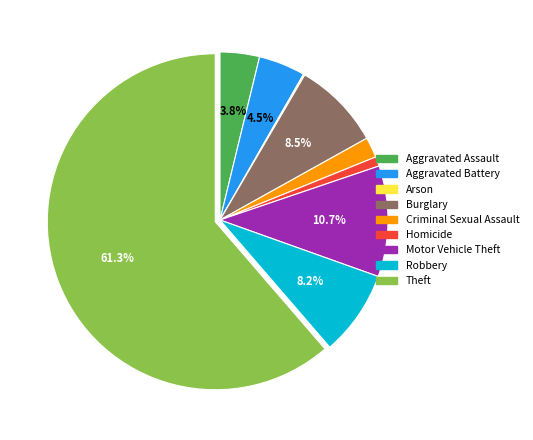

Which slice is the largest?

Theft